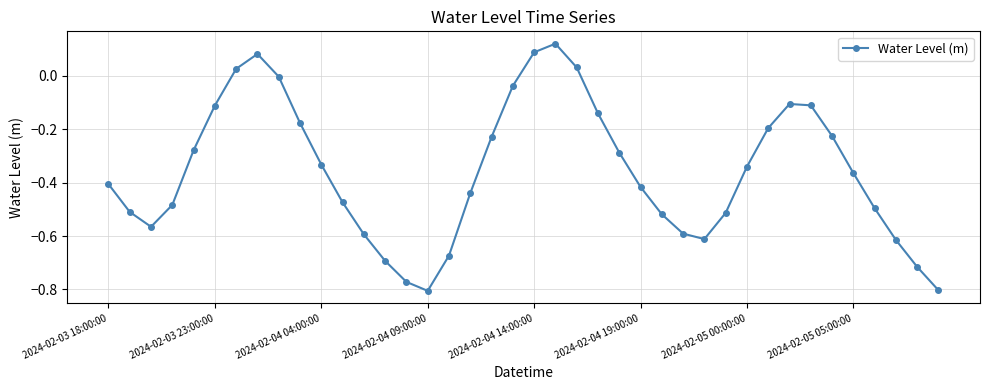

What is the difference between the maximum and second lowest values?

0.9